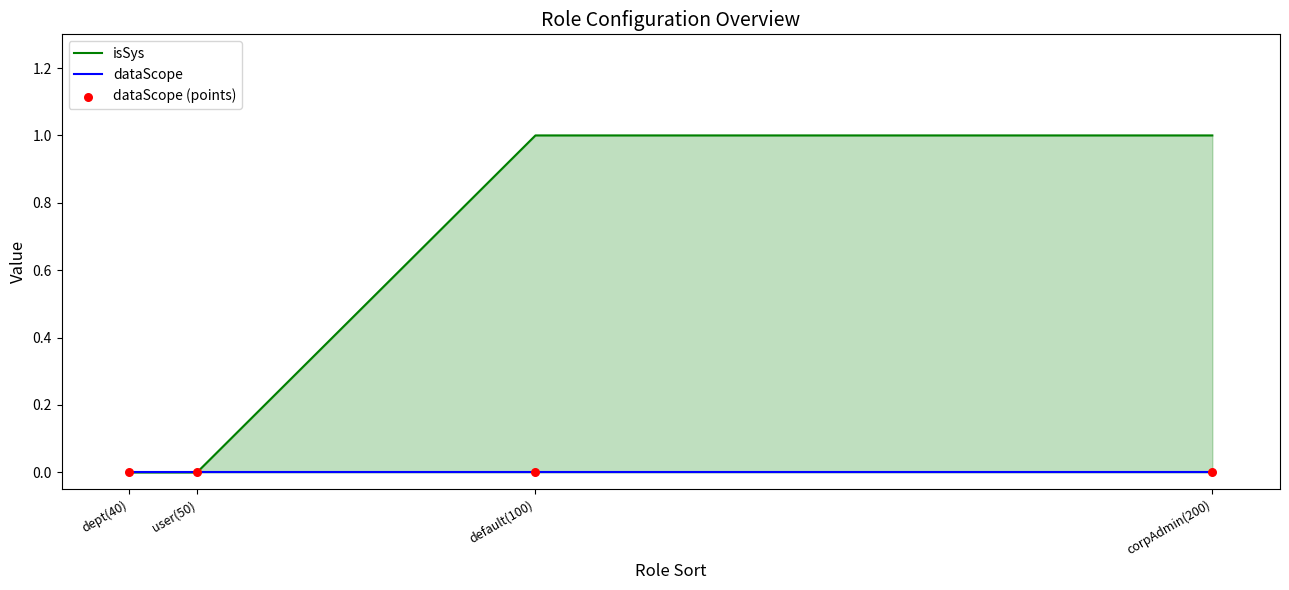

Which series reaches the maximum Y coordinate?

isSys